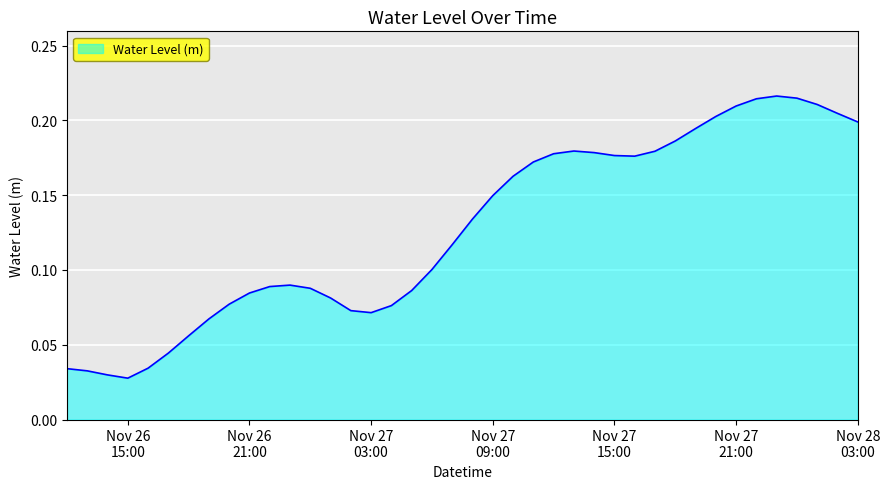

How many lines are shown in the chart?

1